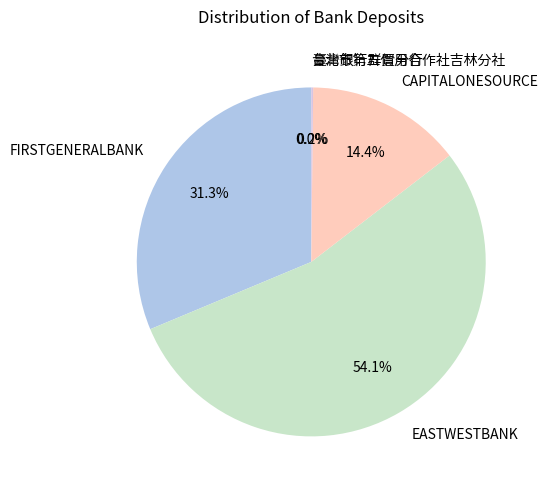

True or false: EASTWESTBANK accounts for 54% of the total.

True